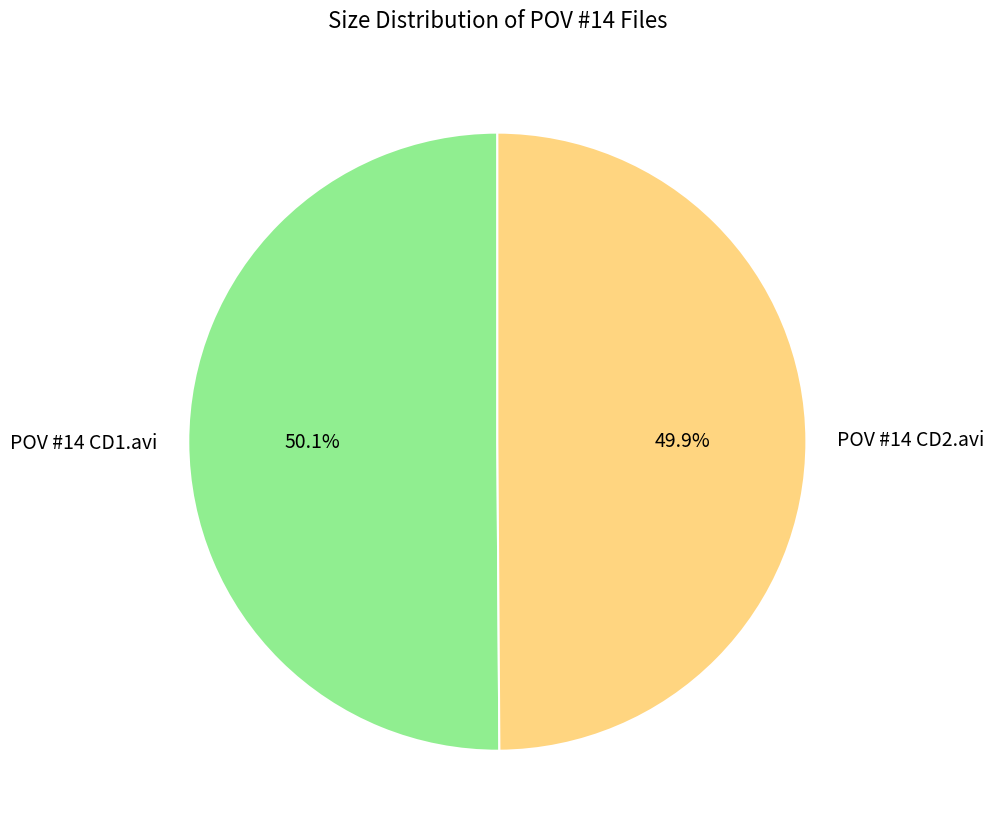

To the nearest percent, what percentage of the pie is POV #14 CD1.avi?

50%